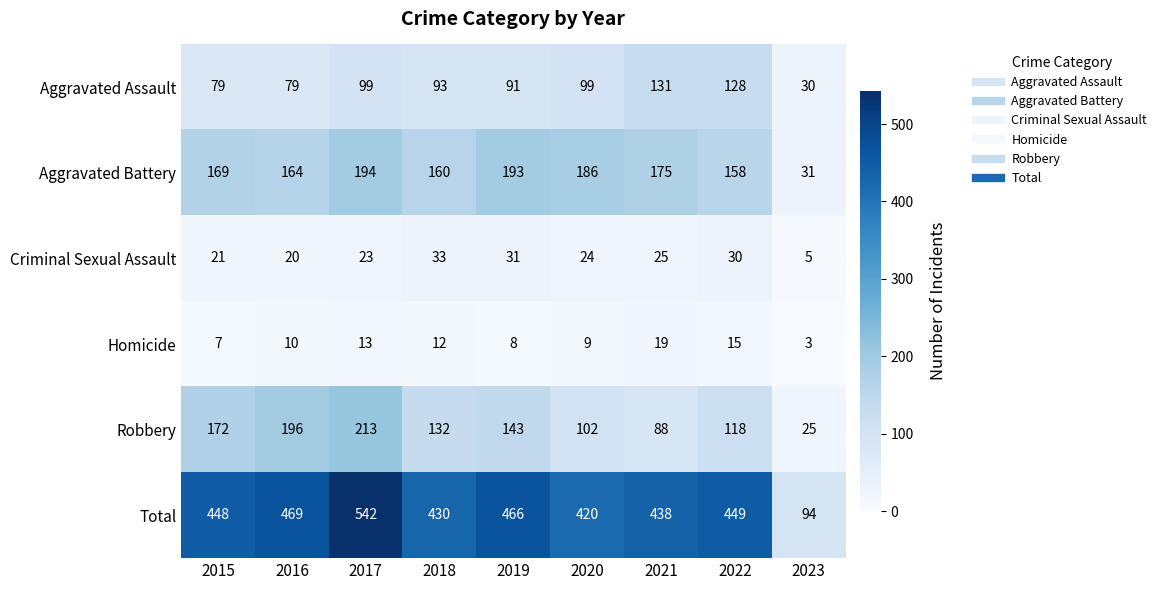

List the series in order of their peak value, highest first.

Total, Robbery, Aggravated Battery, Aggravated Assault, Criminal Sexual Assault, Homicide